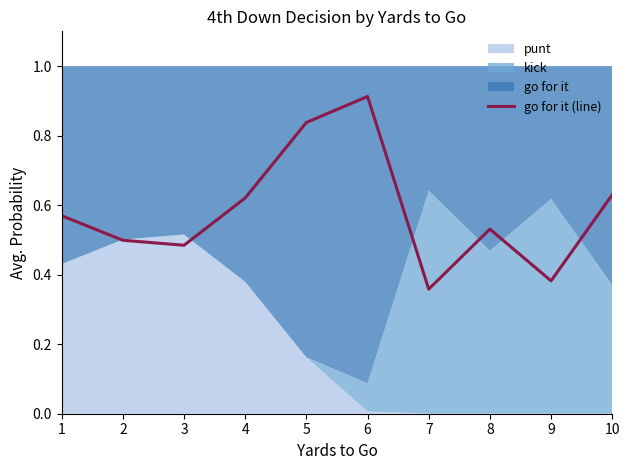

What is the smallest value displayed?

0.4